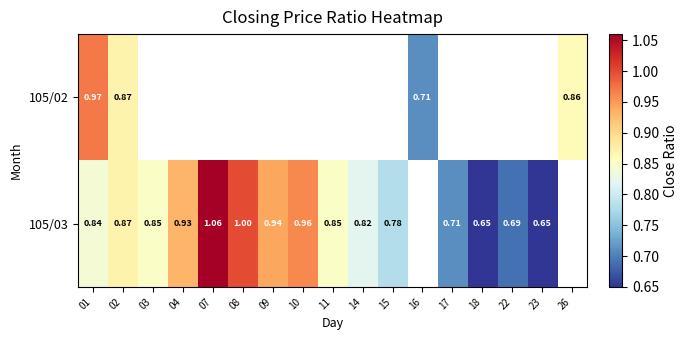

Is the value of 105/02 at 16 greater than the value of 105/03 at 03?

No